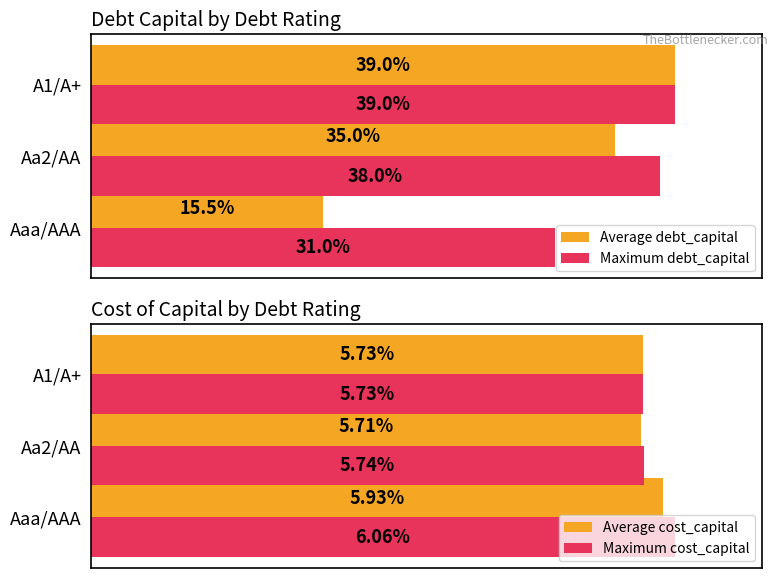

What are all the series names shown in the legend?

Average debt_capital, Maximum debt_capital, Average cost_capital, Maximum cost_capital